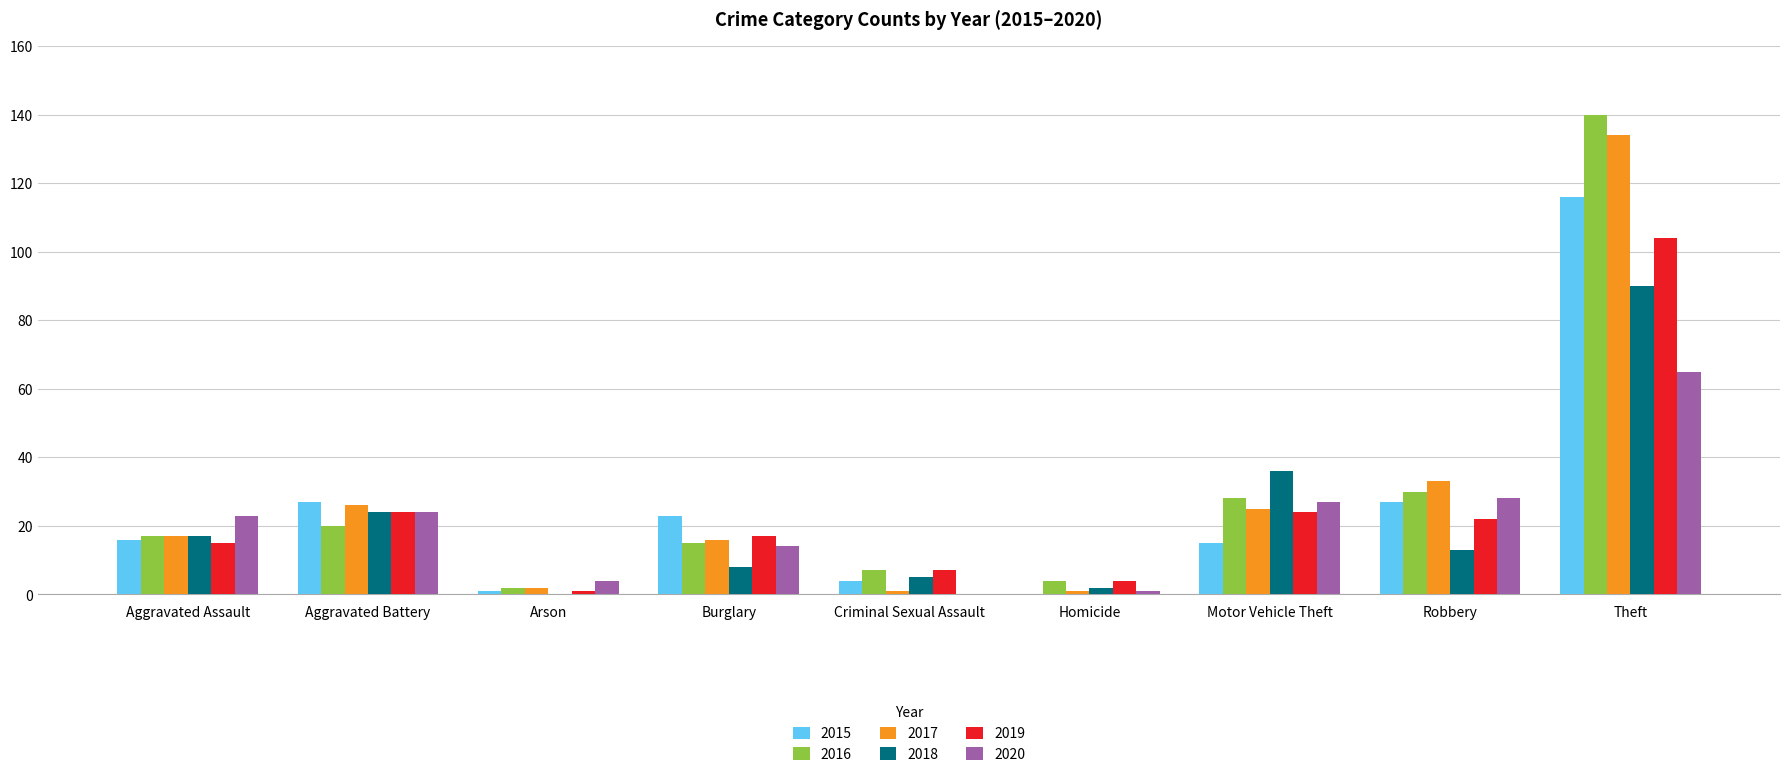

The value of 2020 at Criminal Sexual Assault is -41. True or false?

False